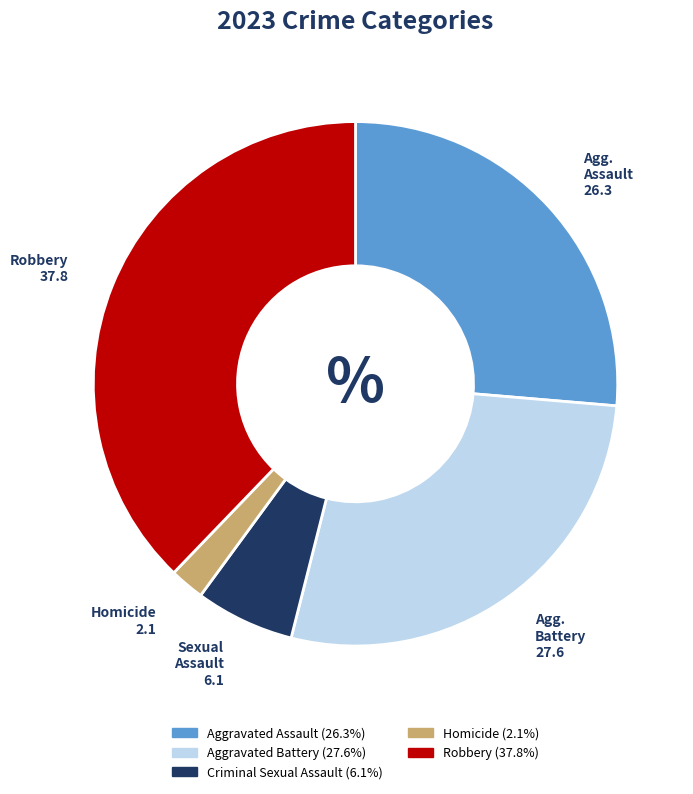

The Robbery slice represents 38% of the pie. True or false?

True